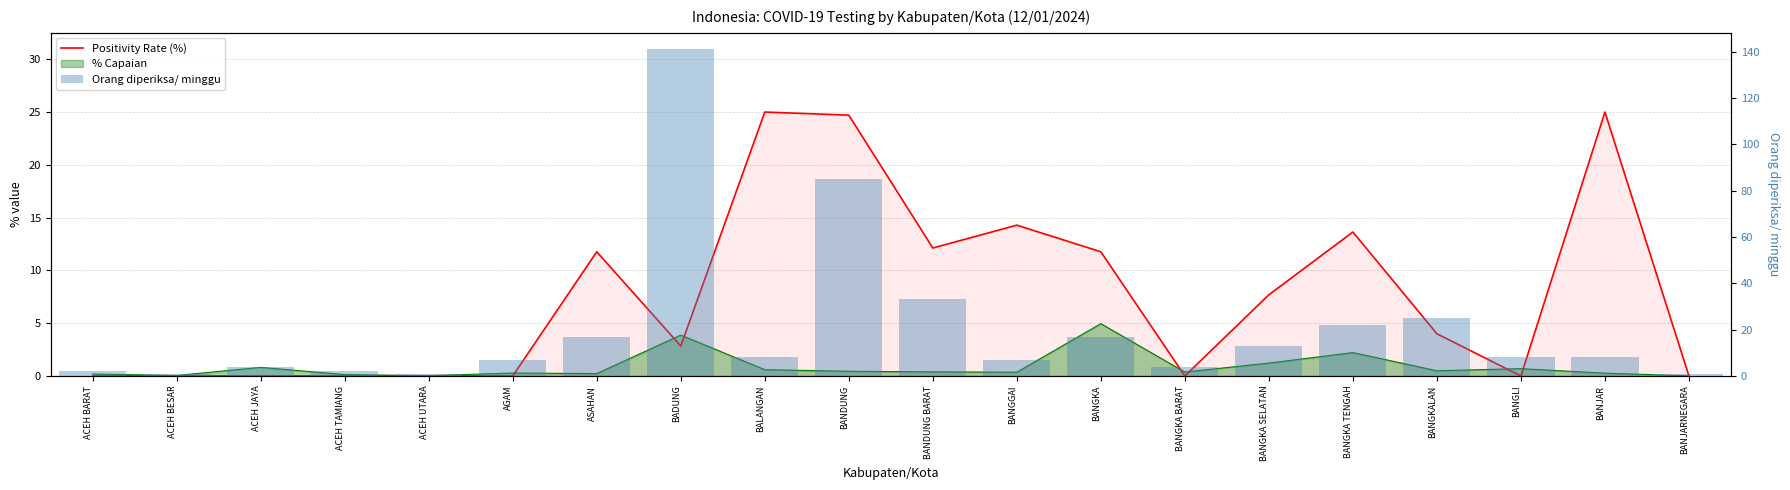

How many data points does each series have?

20